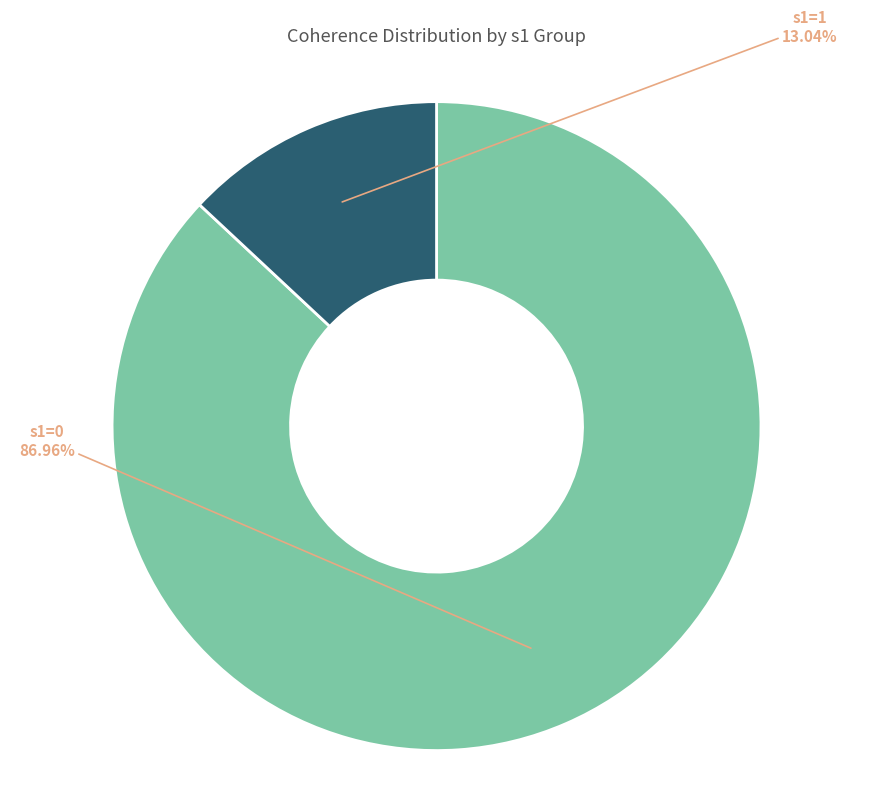

How many segments does this pie chart have?

2